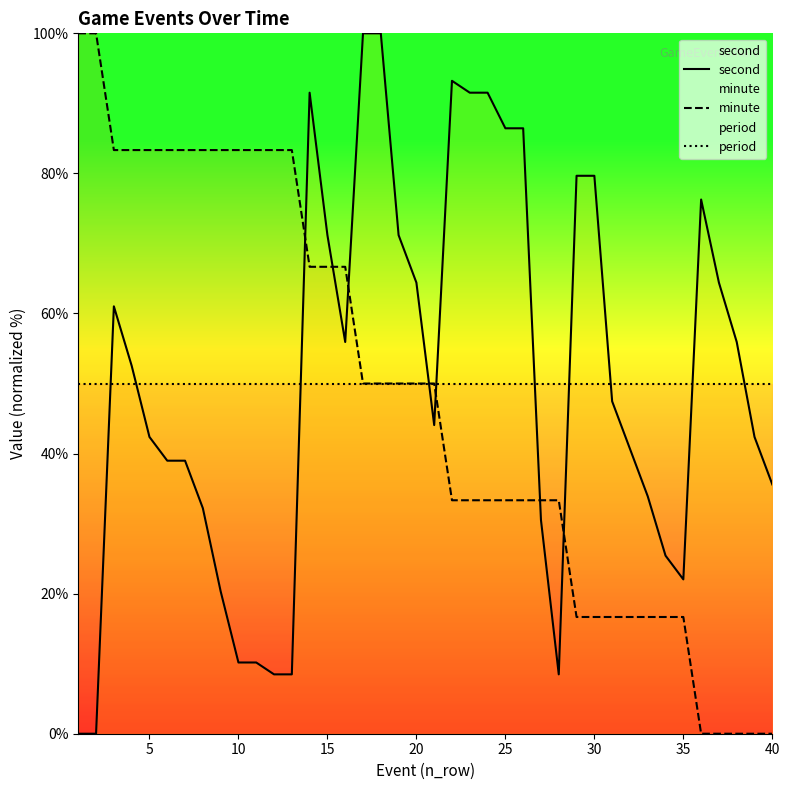

How many lines are shown in the chart?

3